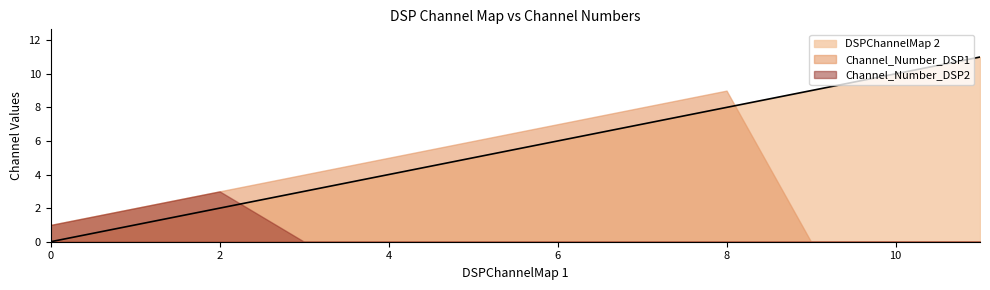

At how many categories does at least one series exceed 7?

5